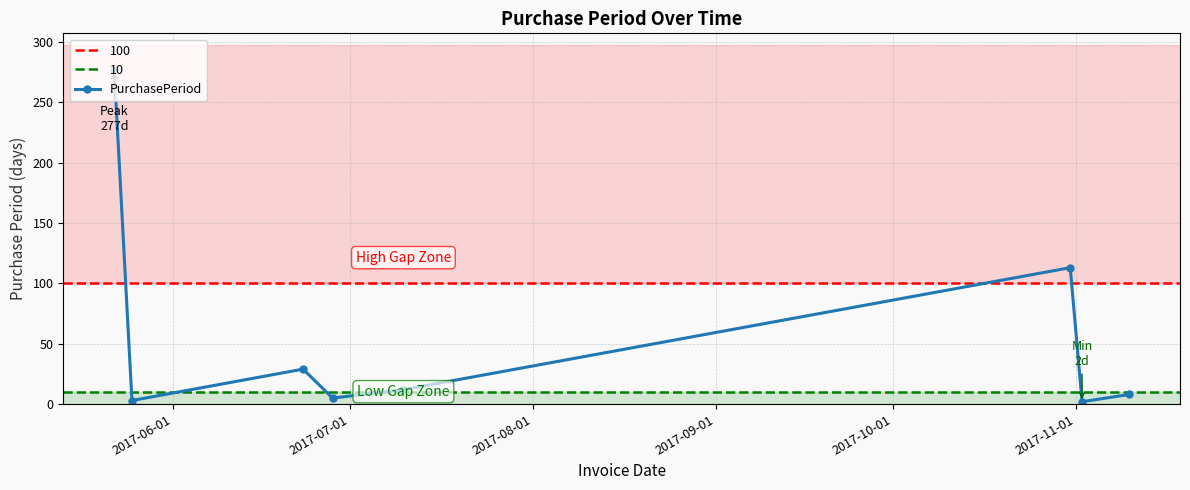

How many interior local peaks does the PurchasePeriod series have?

2